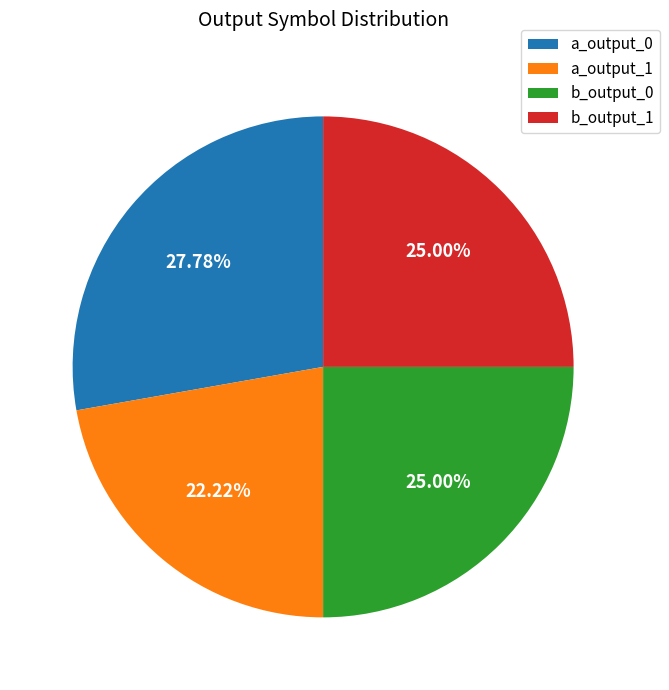

Which slice is the smallest?

a_output_1